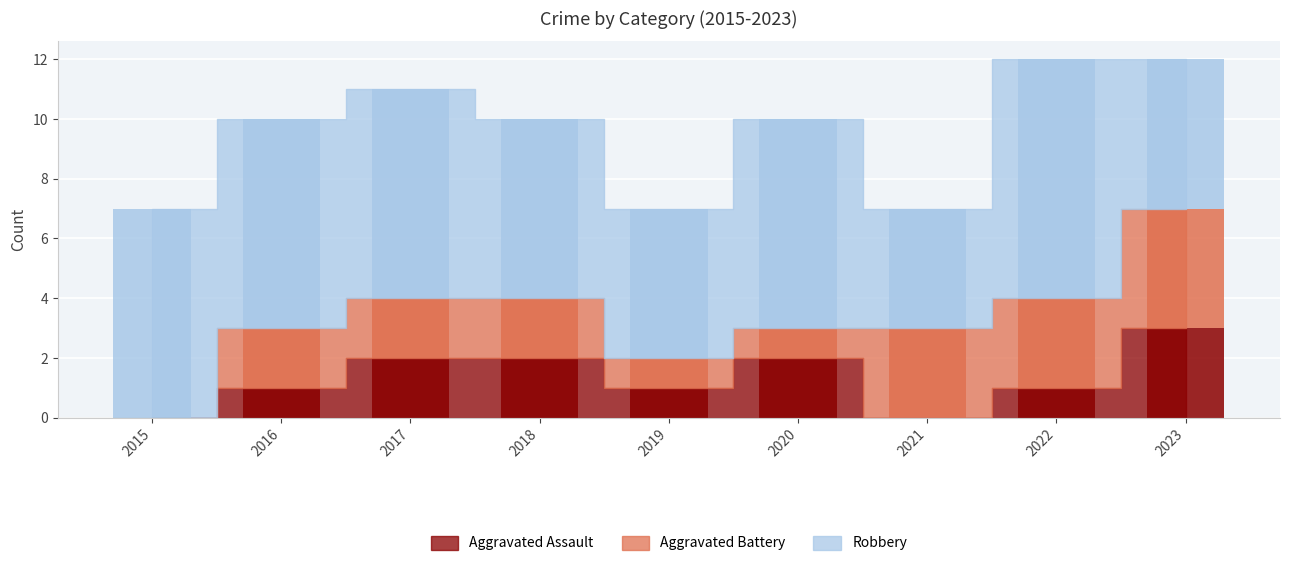

What is the sum of all Aggravated Assault values?

12